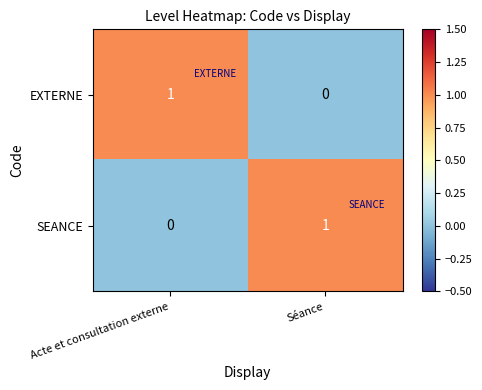

Rank the categories by SEANCE value from highest to lowest.

Séance, Acte et consultation externe